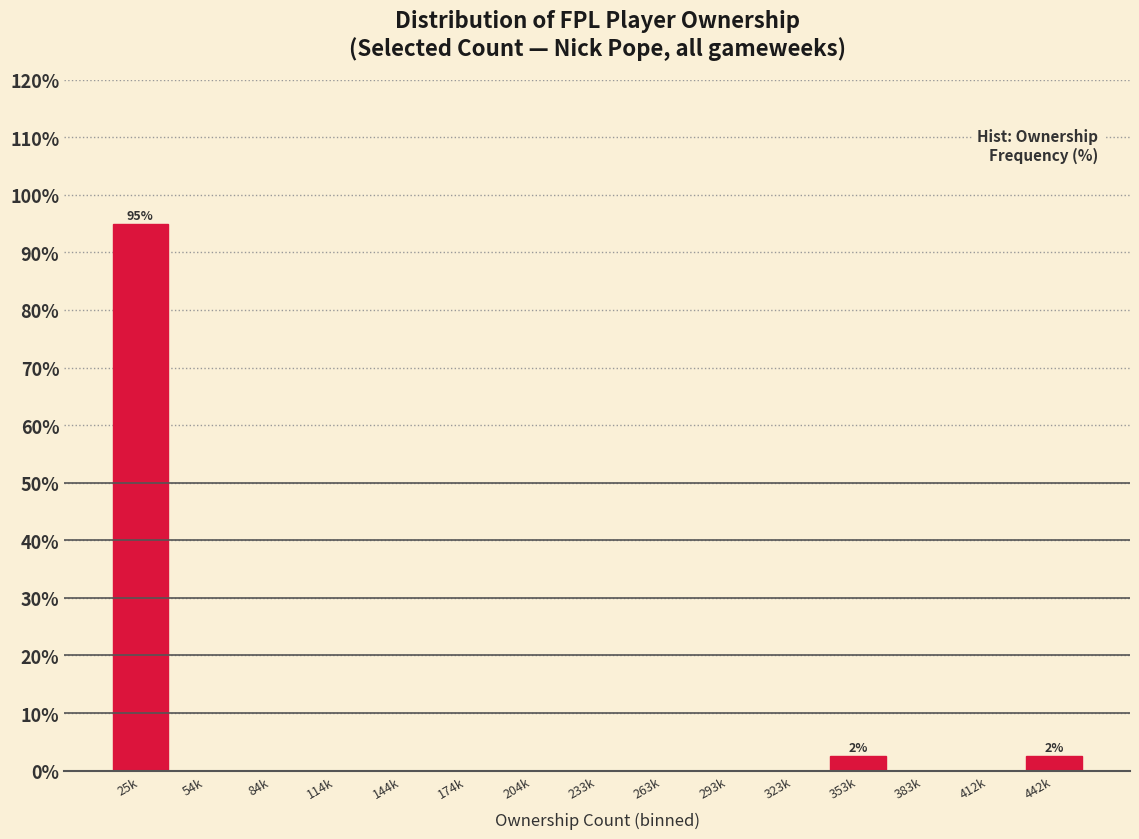

Reading right to left, list all the values displayed in this chart.

442k=2.5	412k=0.0	383k=0.0	353k=2.5	323k=0.0	293k=0.0	263k=0.0	233k=0.0	204k=0.0	174k=0.0	144k=0.0	114k=0.0	84k=0.0	54k=0.0	25k=95.0